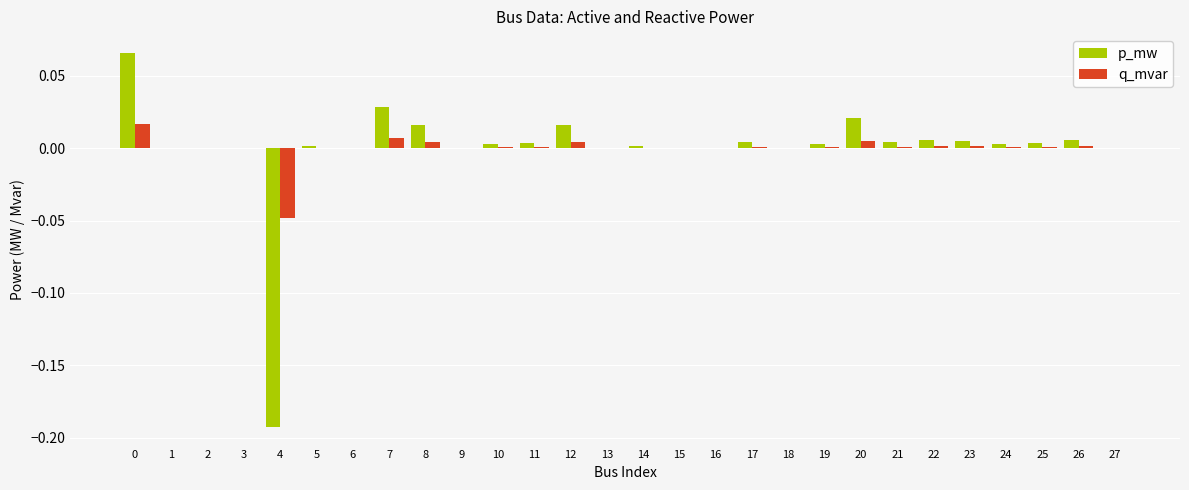

Is it true that q_mvar equals 0.0 at 13?

True